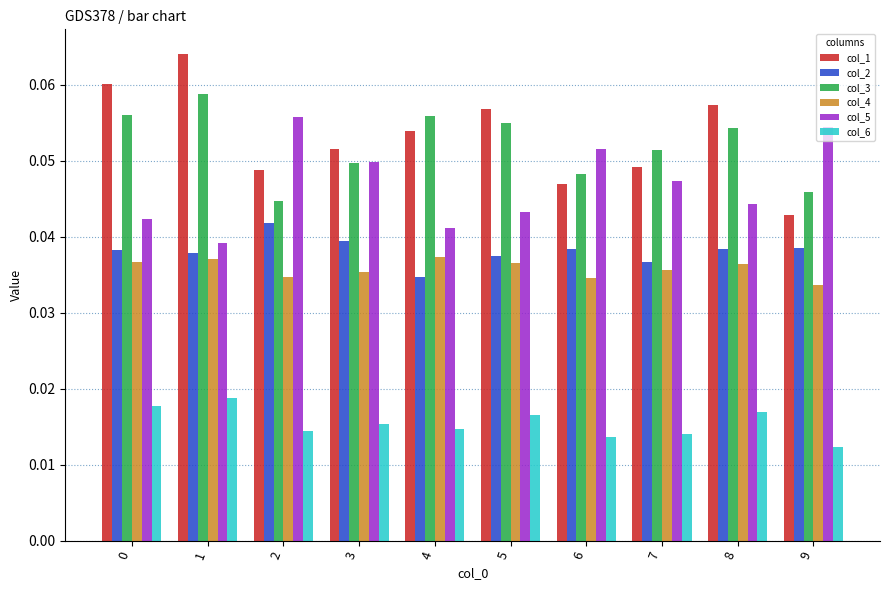

Does the chart contain any negative values?

No